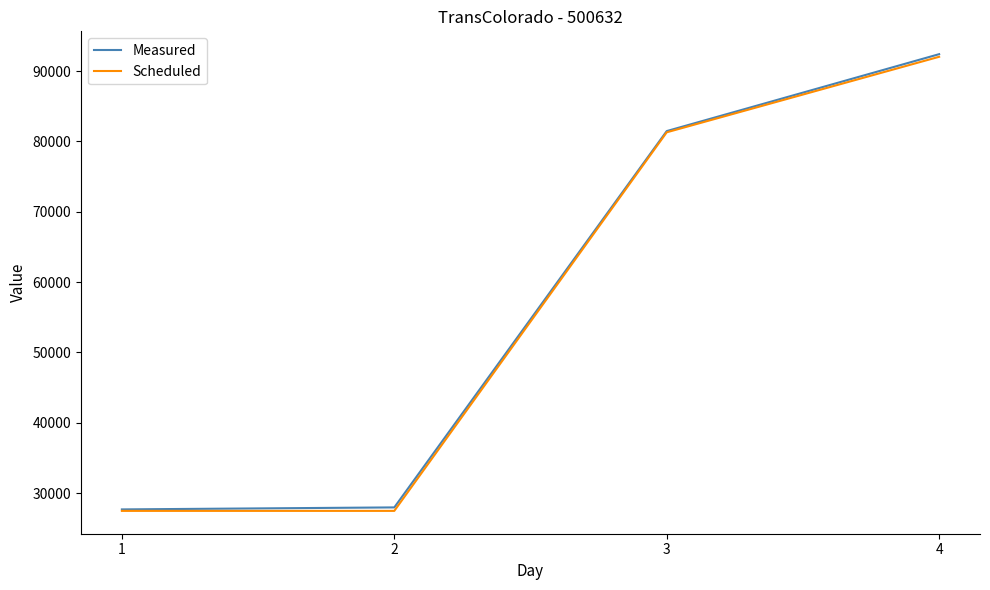

At how many categories does at least one series exceed 79227?

2